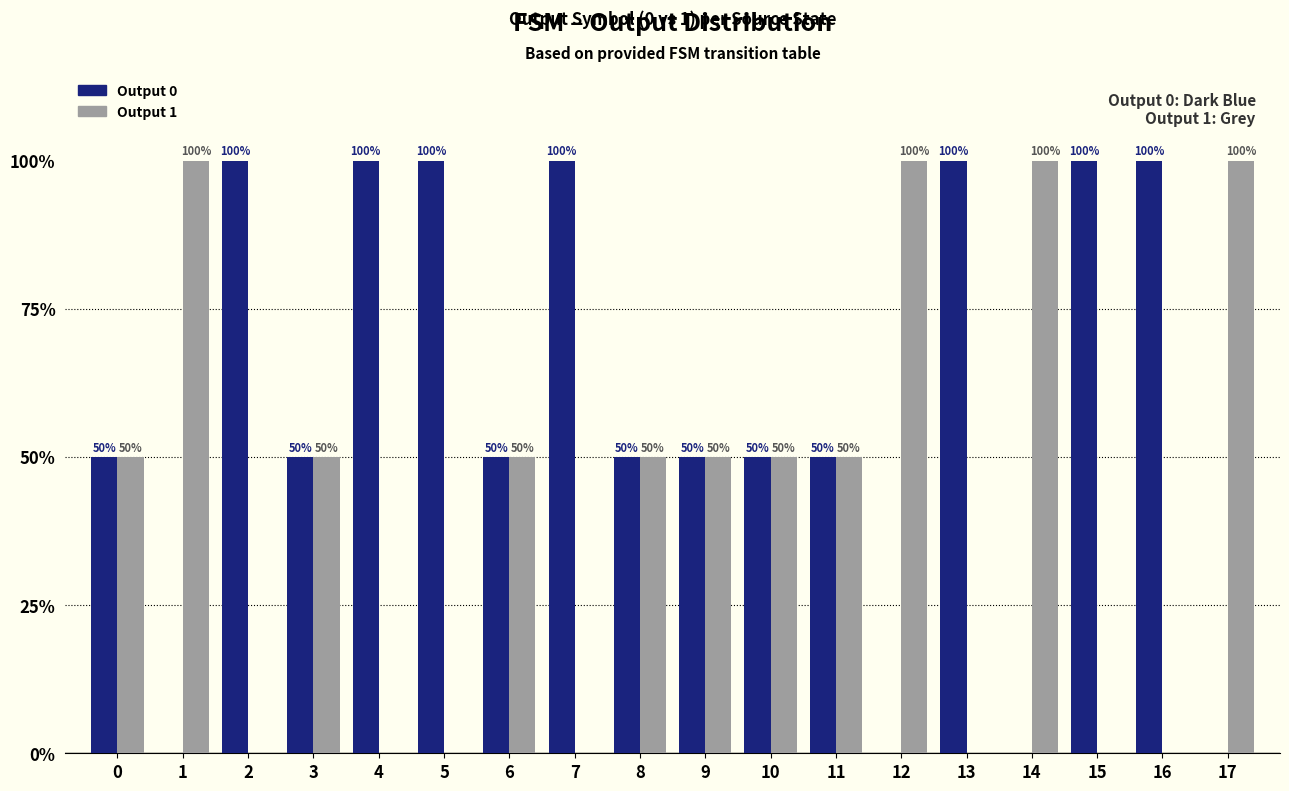

How many Output 0 values are between 50 and 100?

14